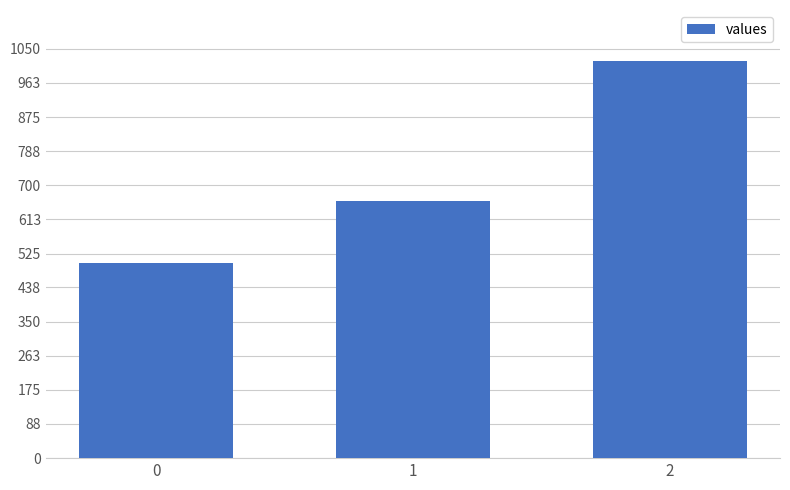

Are the bars grouped side by side (vs. stacked)?

No